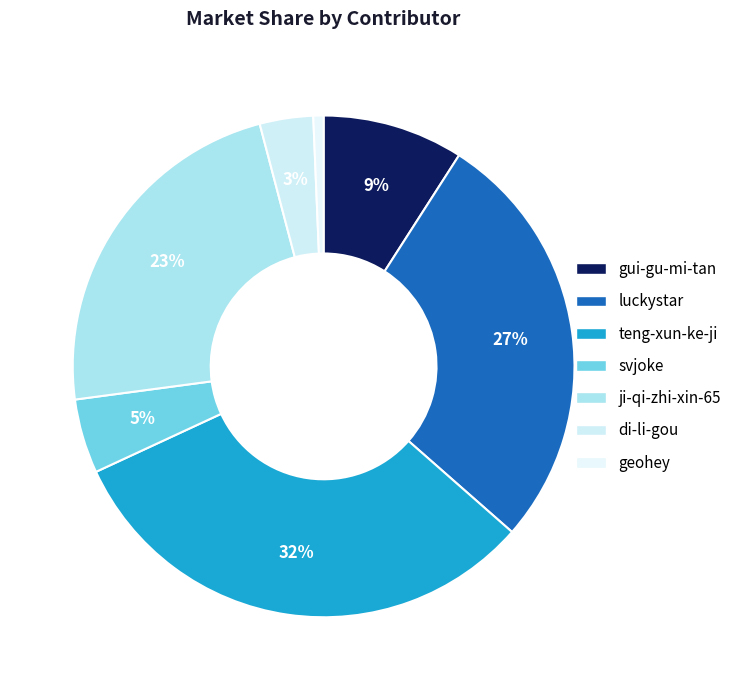

Rank the categories by value from highest to lowest.

teng-xun-ke-ji, luckystar, ji-qi-zhi-xin-65, gui-gu-mi-tan, svjoke, di-li-gou, geohey